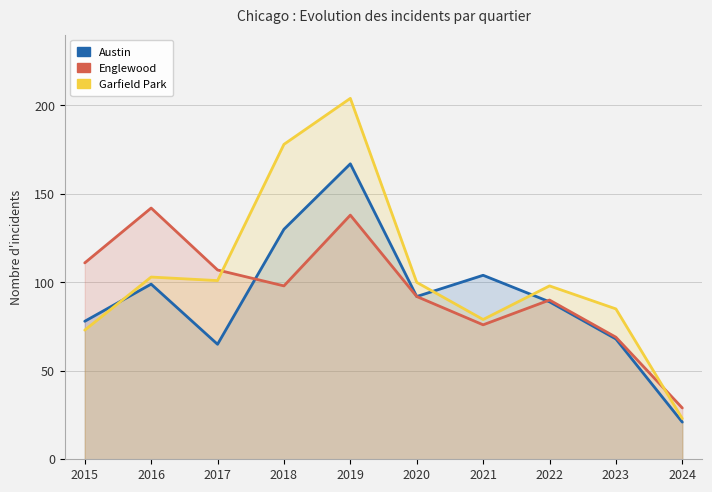

True or false: Garfield Park has more than 1 interior local peaks.

True